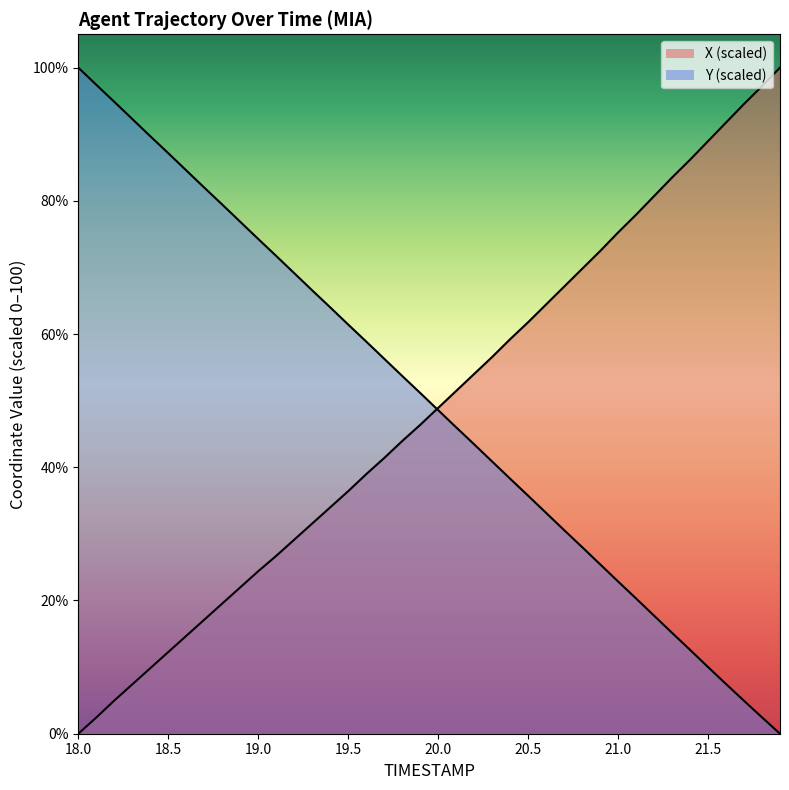

Which label corresponds to the largest value in the chart?

21.9